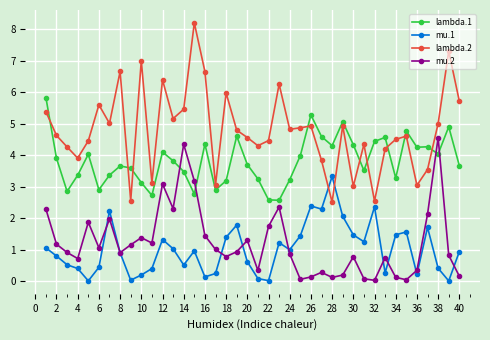

List the series in order of their peak value, lowest first.

mu.1, mu.2, lambda.1, lambda.2